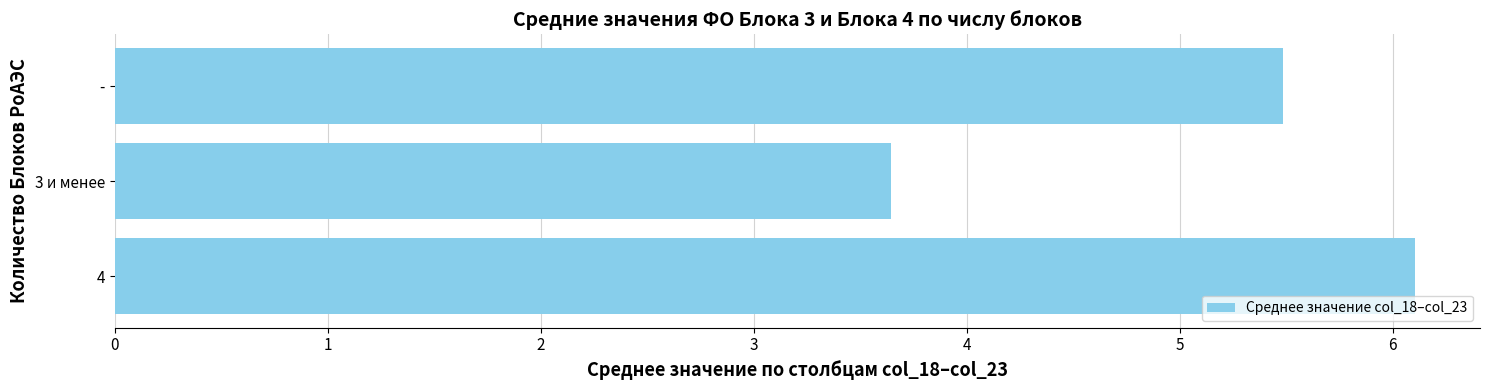

What is the minimum value shown in the chart?

3.6